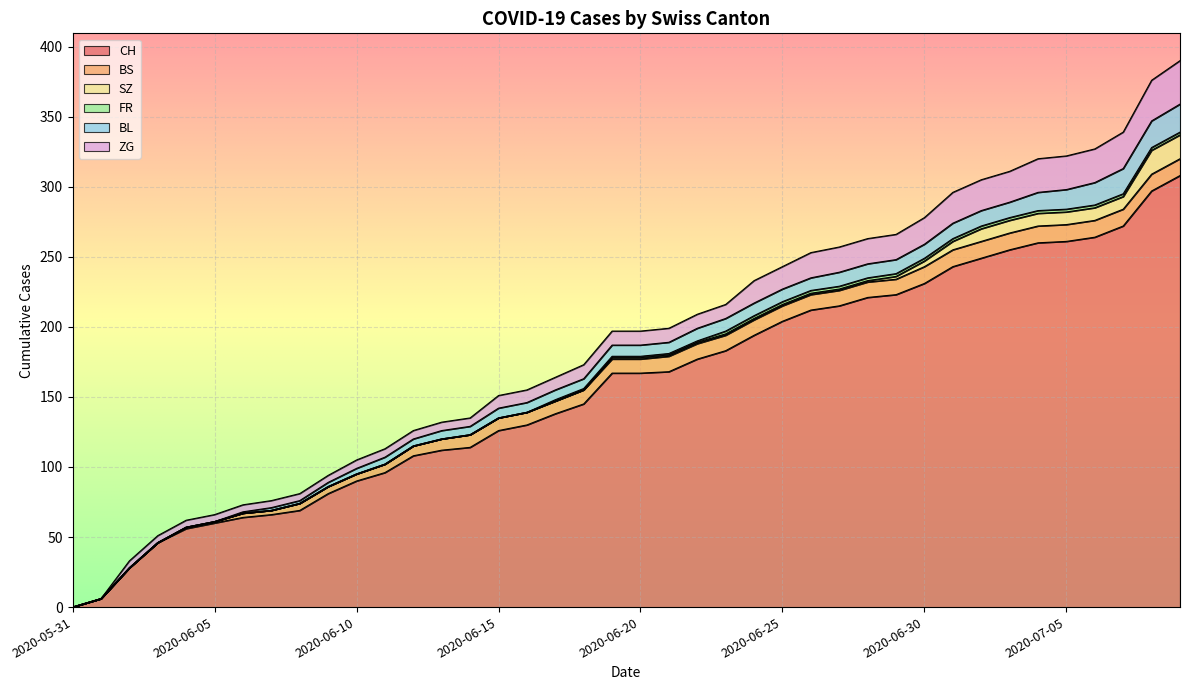

The value of SZ at 2020-06-03 is 0. True or false?

True